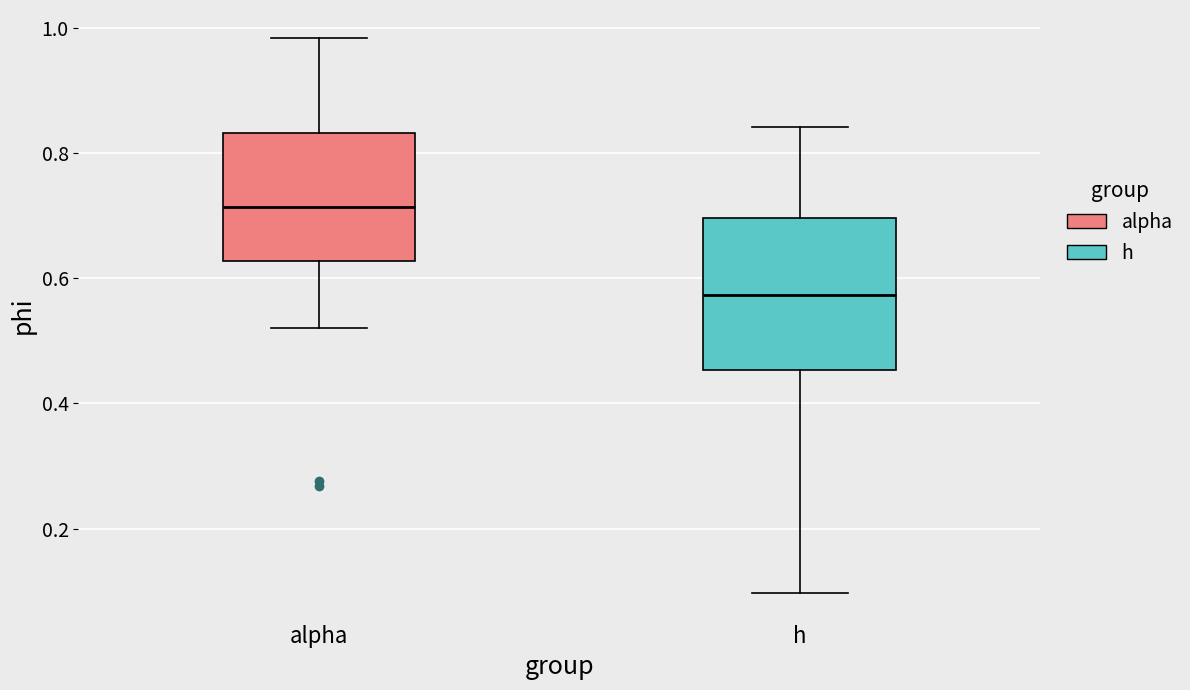

Where is the upper edge of the box for alpha on the y-axis? The values are not printed on the chart, so give them approximately, as read against the axis.

0.84